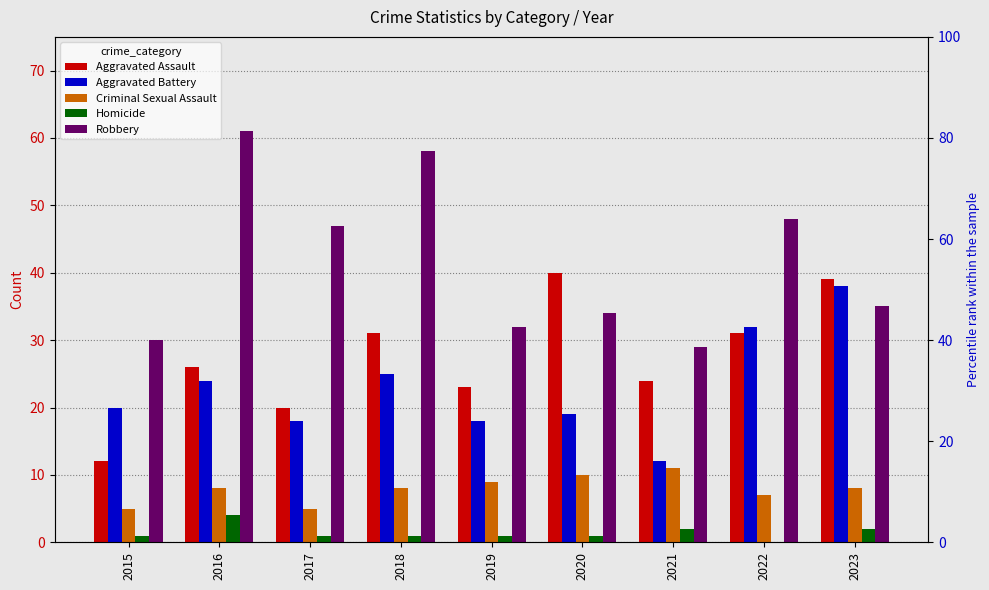

At which category is the sum across all series the highest?

2016